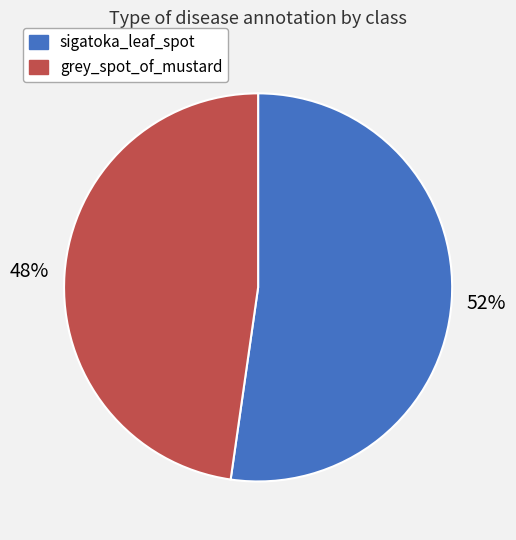

How many segments does this pie chart have?

2